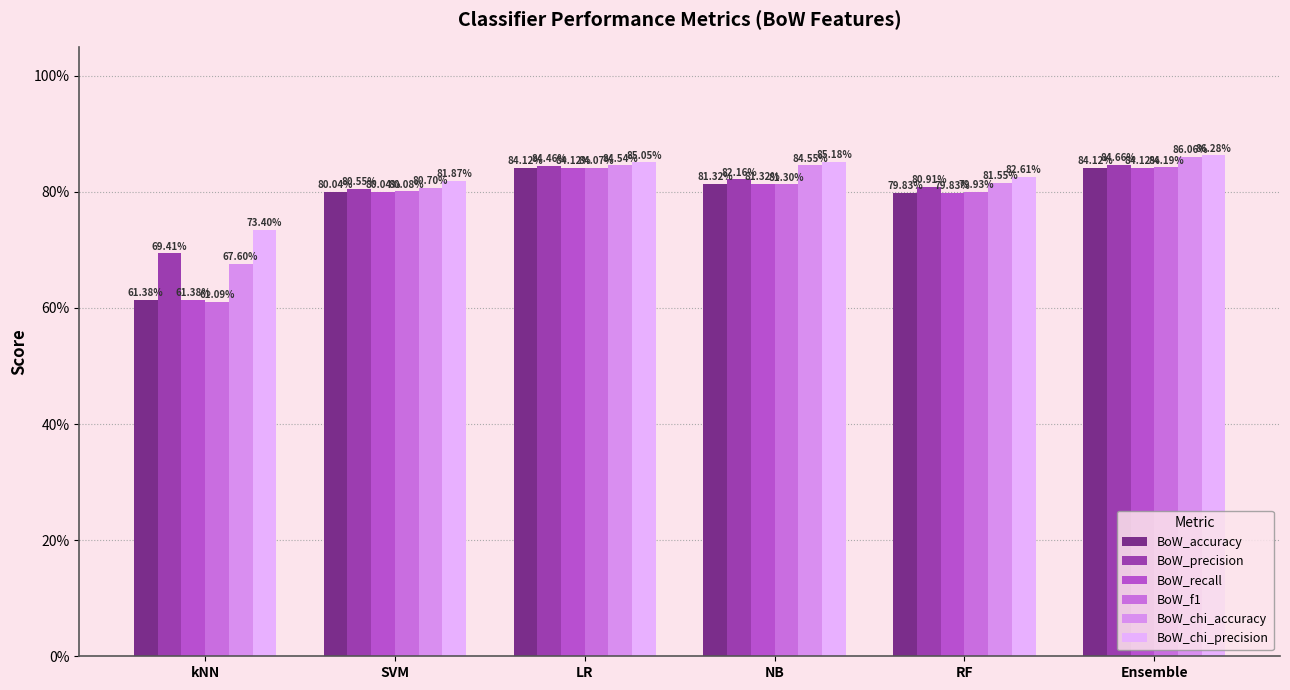

Are the bars horizontal?

No